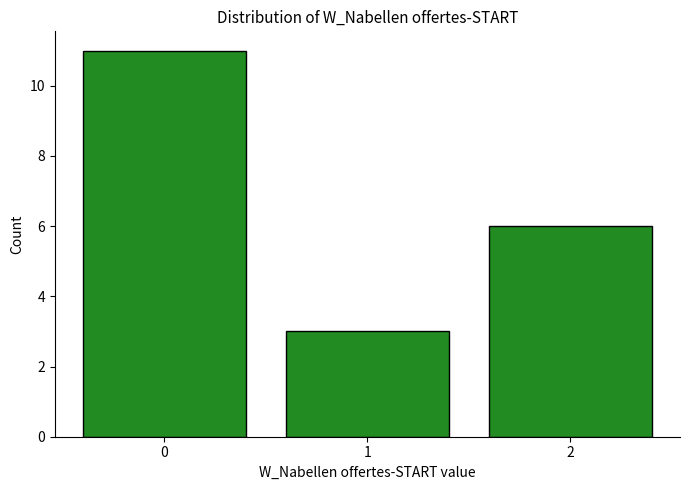

Reading left to right, what are all the values shown in this chart?

0=11	1=3	2=6